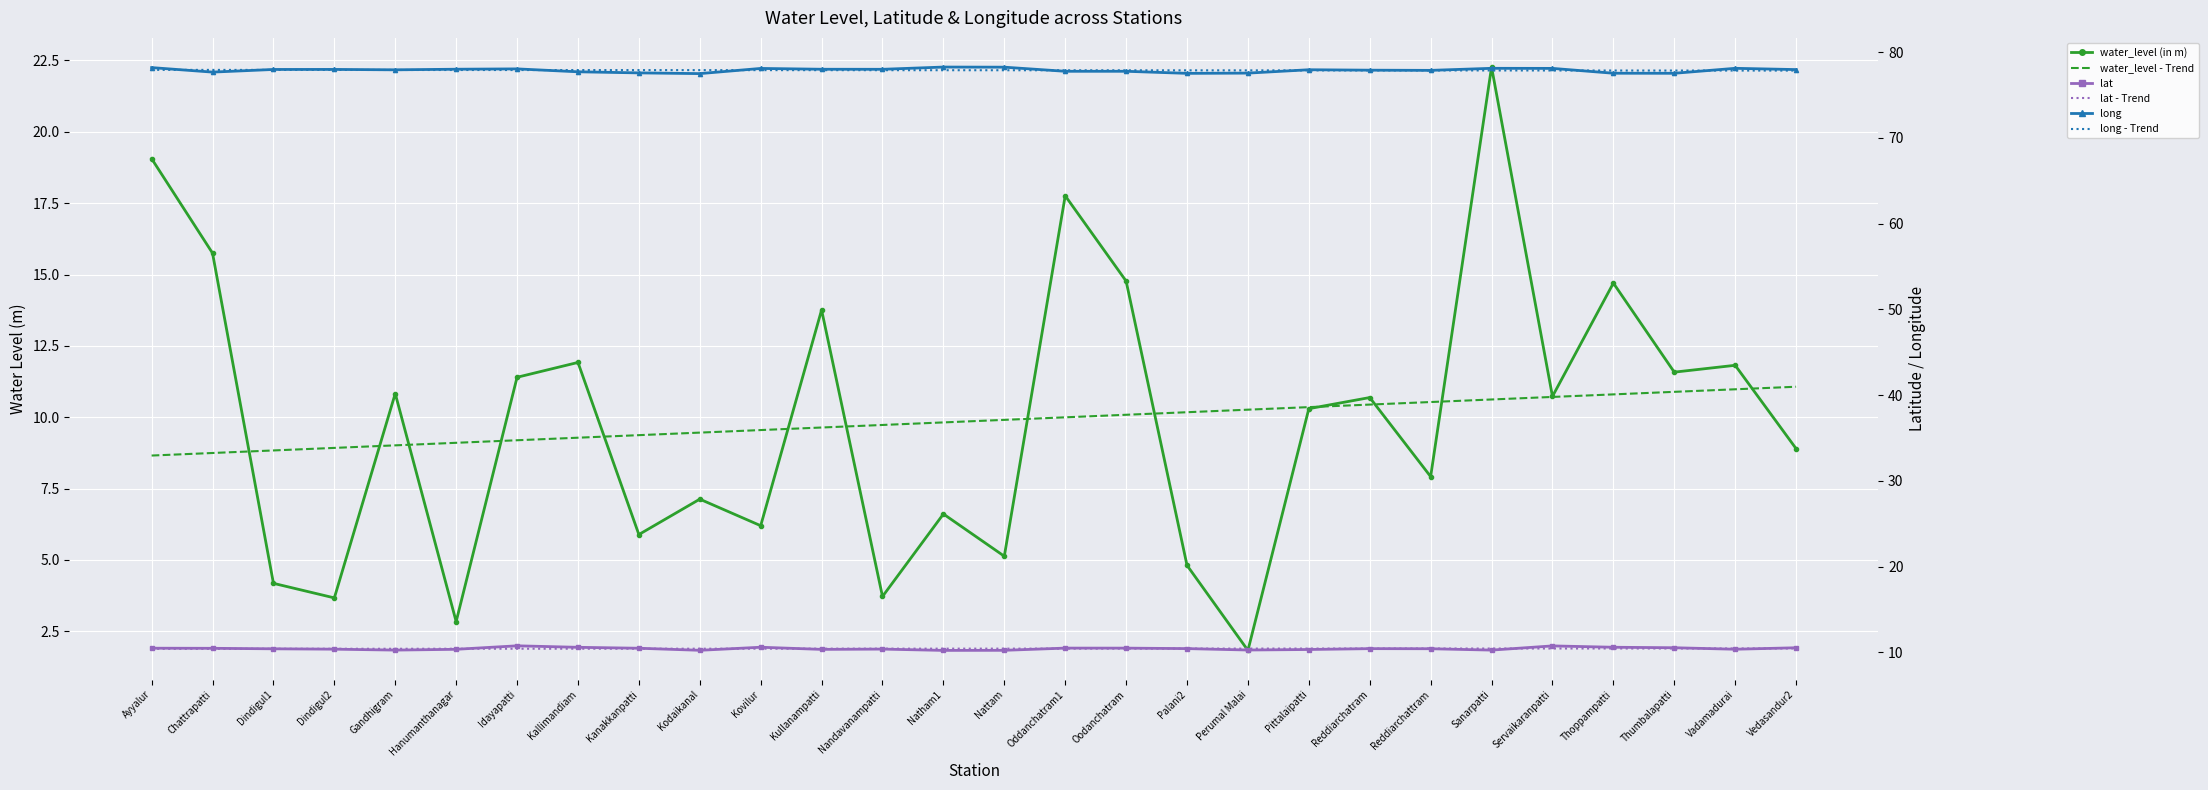

Which series changed the most between Nandavanampatti and Natham1?

water_level (in m)